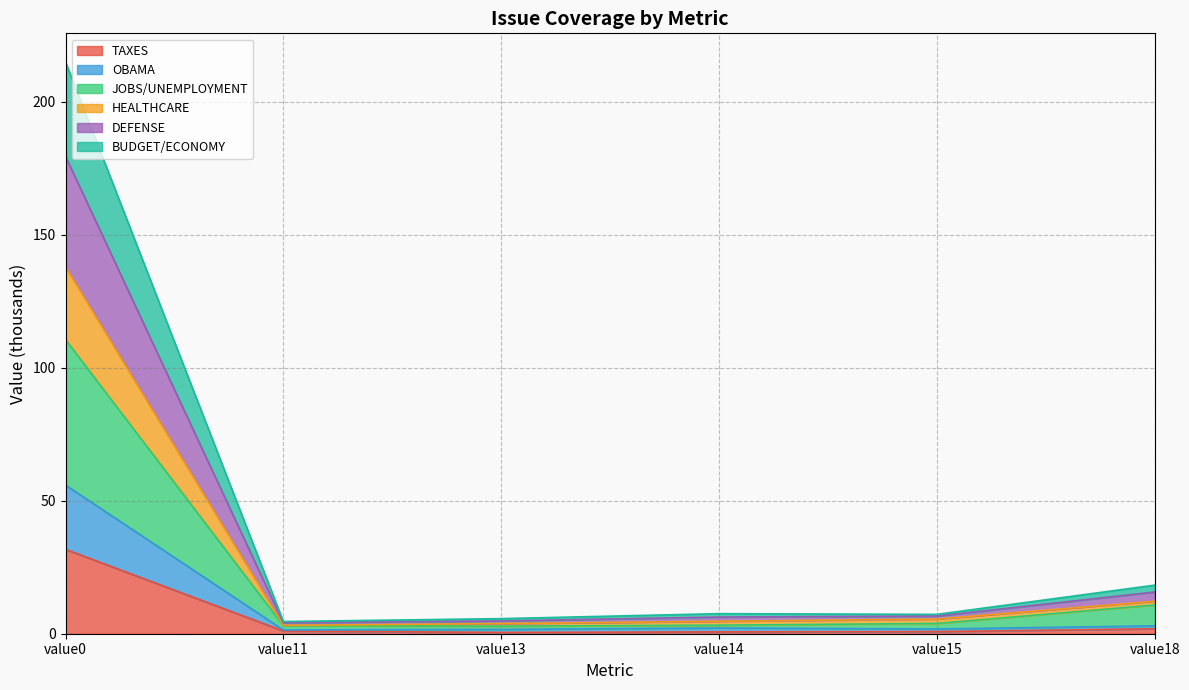

How many interior local valleys does the HEALTHCARE series have?

2